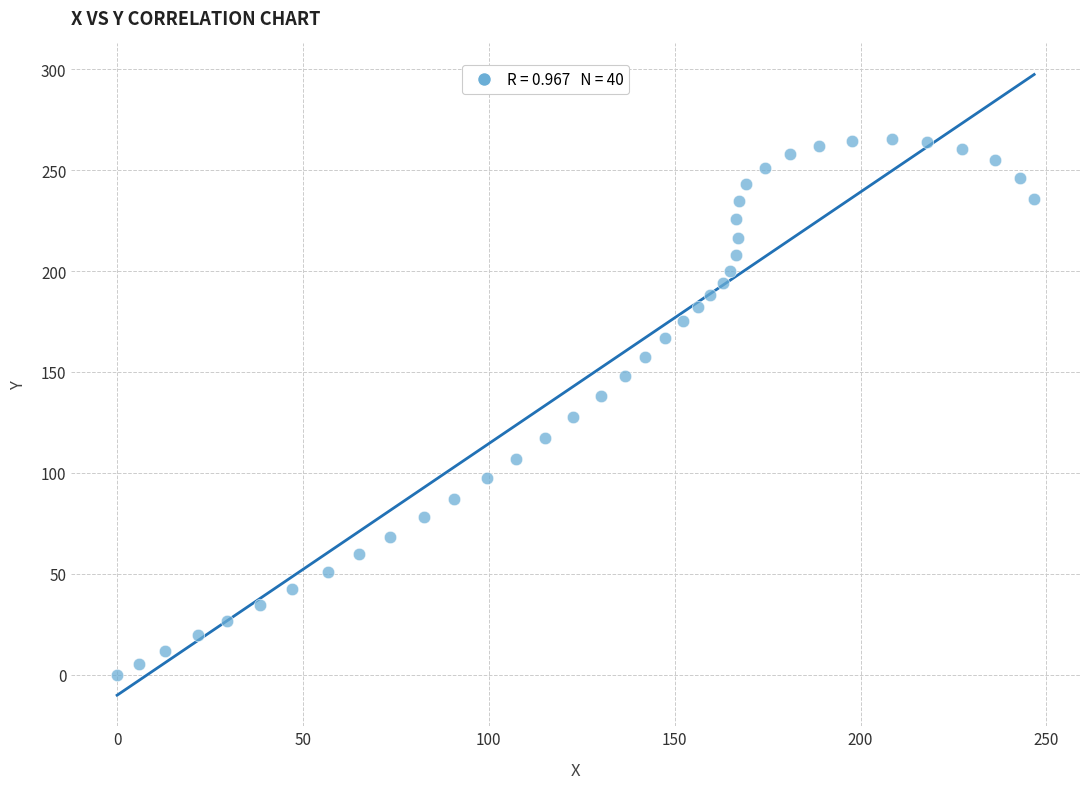

What is the range of Y values (max minus min)?

265.5